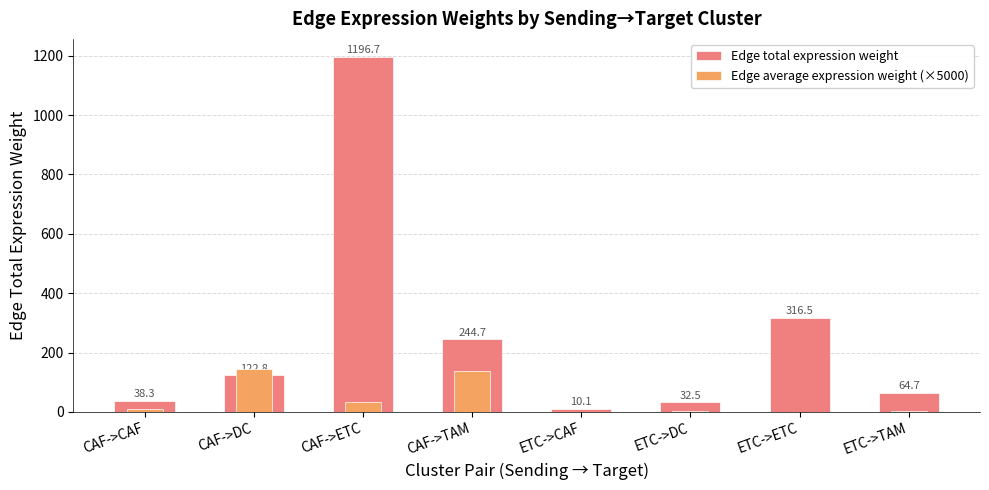

How many bars are there in total?

16